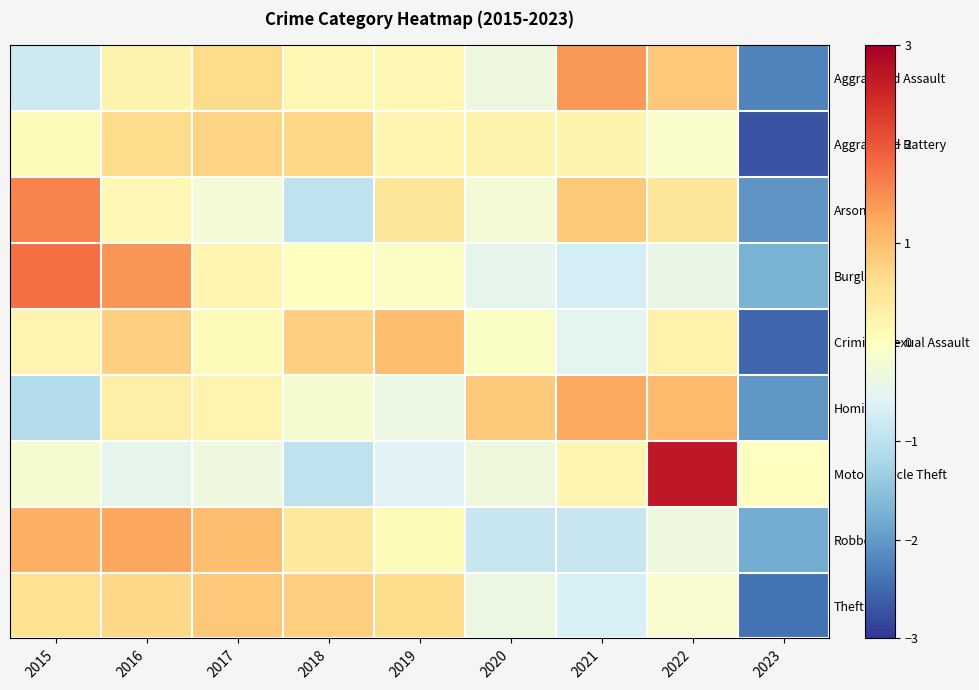

Reading left to right, list all the values displayed in this chart.

Aggravated Assault: 2015=-0.8	2016=0.2	2017=0.7	2018=0.1	2019=0.1	2020=-0.3	2021=1.4	2022=0.9	2023=-2.2
Aggravated Battery: 2015=0.1	2016=0.7	2017=0.7	2018=0.7	2019=0.2	2020=0.2	2021=0.2	2022=-0.1	2023=-2.7
Arson: 2015=1.6	2016=0.1	2017=-0.2	2018=-1.0	2019=0.5	2020=-0.2	2021=0.8	2022=0.5	2023=-2.1
Burglary: 2015=1.8	2016=1.4	2017=0.2	2018=0.0	2019=-0.1	2020=-0.5	2021=-0.7	2022=-0.4	2023=-1.7
Criminal Sexual Assault: 2015=0.2	2016=0.8	2017=0.1	2018=0.8	2019=1.0	2020=-0.1	2021=-0.5	2022=0.3	2023=-2.5
Homicide: 2015=-1.1	2016=0.3	2017=0.2	2018=-0.2	2019=-0.4	2020=0.9	2021=1.2	2022=1.0	2023=-2.0
Motor Vehicle Theft: 2015=-0.2	2016=-0.5	2017=-0.3	2018=-1.0	2019=-0.6	2020=-0.3	2021=0.2	2022=2.7	2023=-0.0
Robbery: 2015=1.2	2016=1.3	2017=1.0	2018=0.4	2019=0.0	2020=-0.9	2021=-0.9	2022=-0.3	2023=-1.8
Theft: 2015=0.6	2016=0.7	2017=0.9	2018=0.8	2019=0.7	2020=-0.4	2021=-0.7	2022=-0.2	2023=-2.4